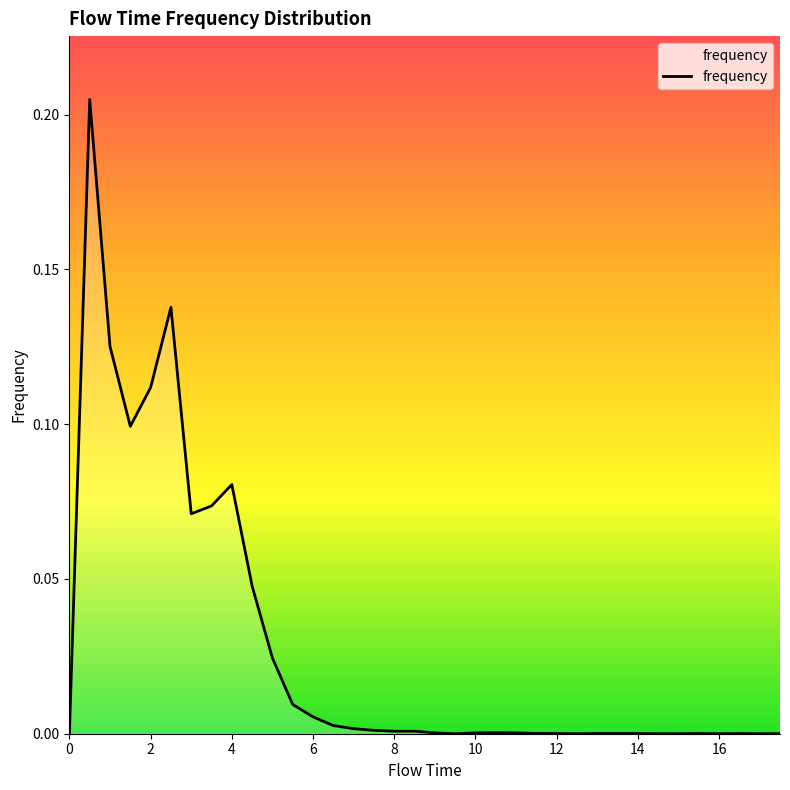

Does the chart display data point markers on the line(s)?

No